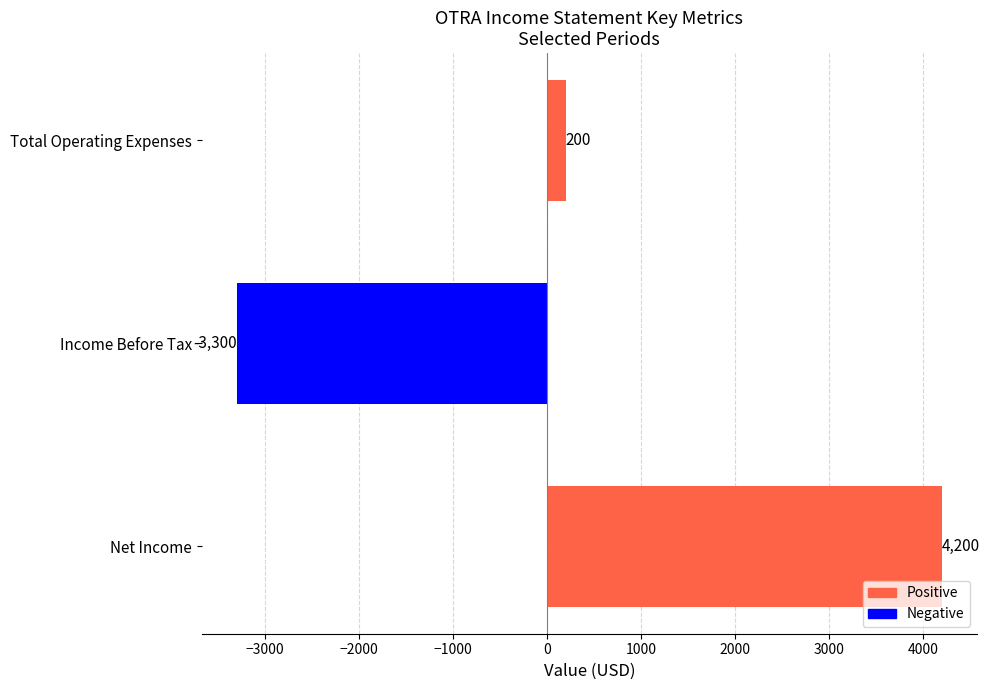

What is the approximate value at Income Before Tax, to the nearest 10?

-3300